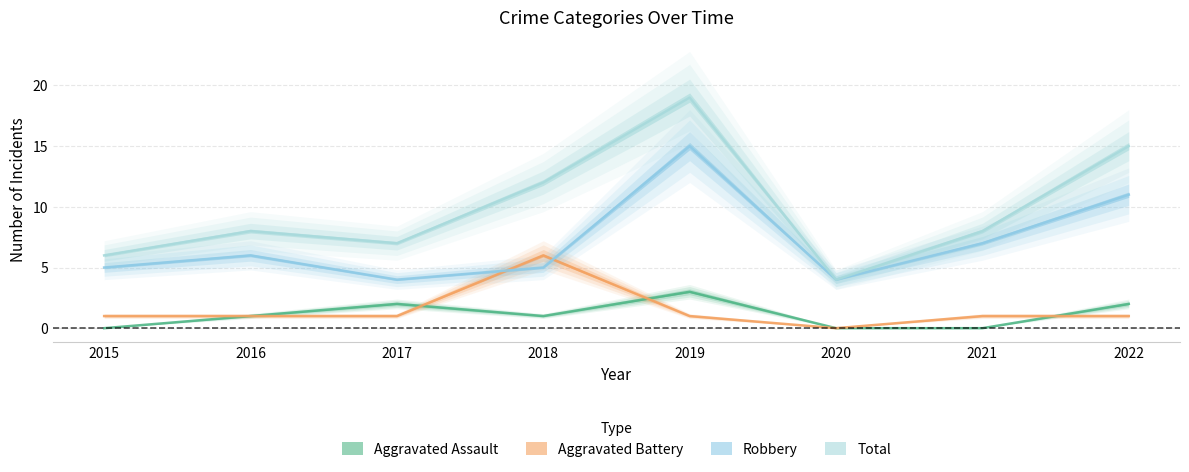

What are all the series names shown in the legend?

Aggravated Assault, Aggravated Battery, Robbery, Total